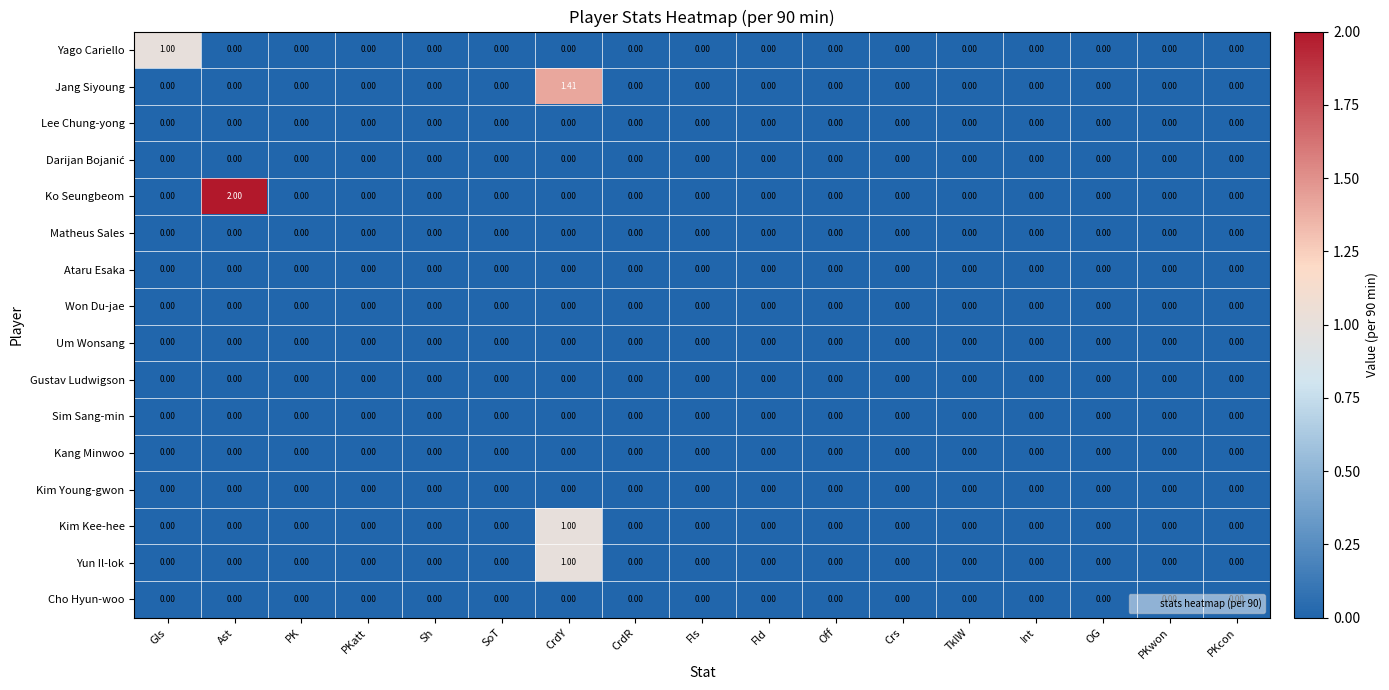

How many data points does each series have?

17